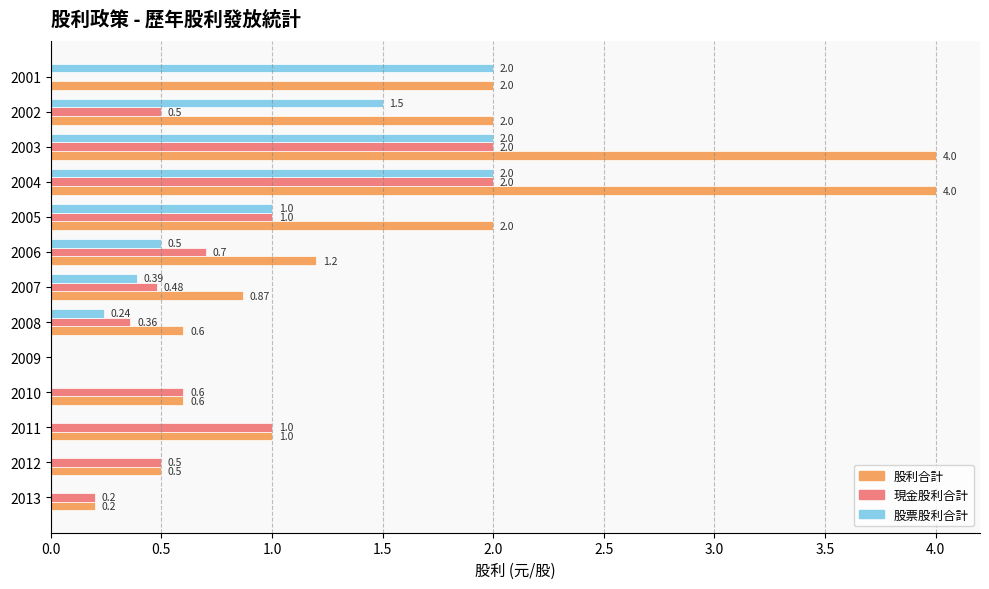

What is the sum of the 股票股利合計 values at 2005 and 2001?

3.0